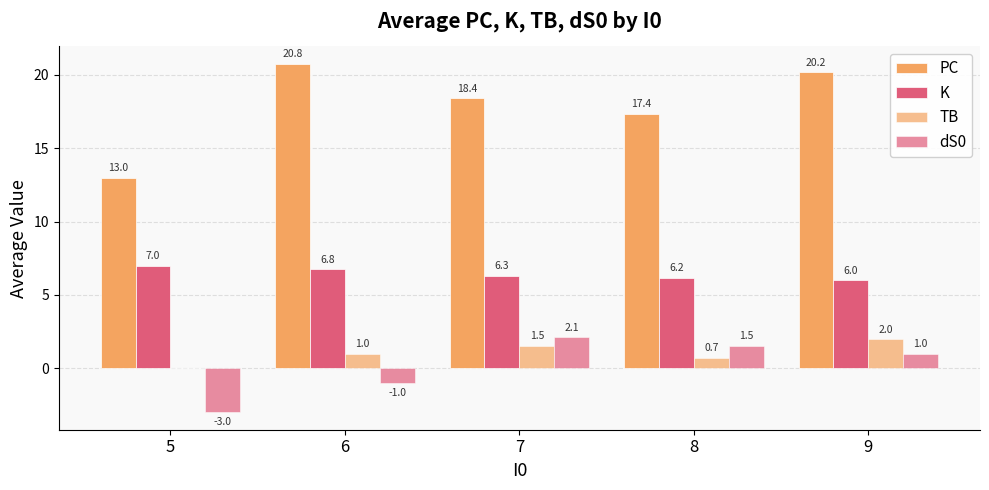

The PC series shows 20.2 at 9. True or false?

True